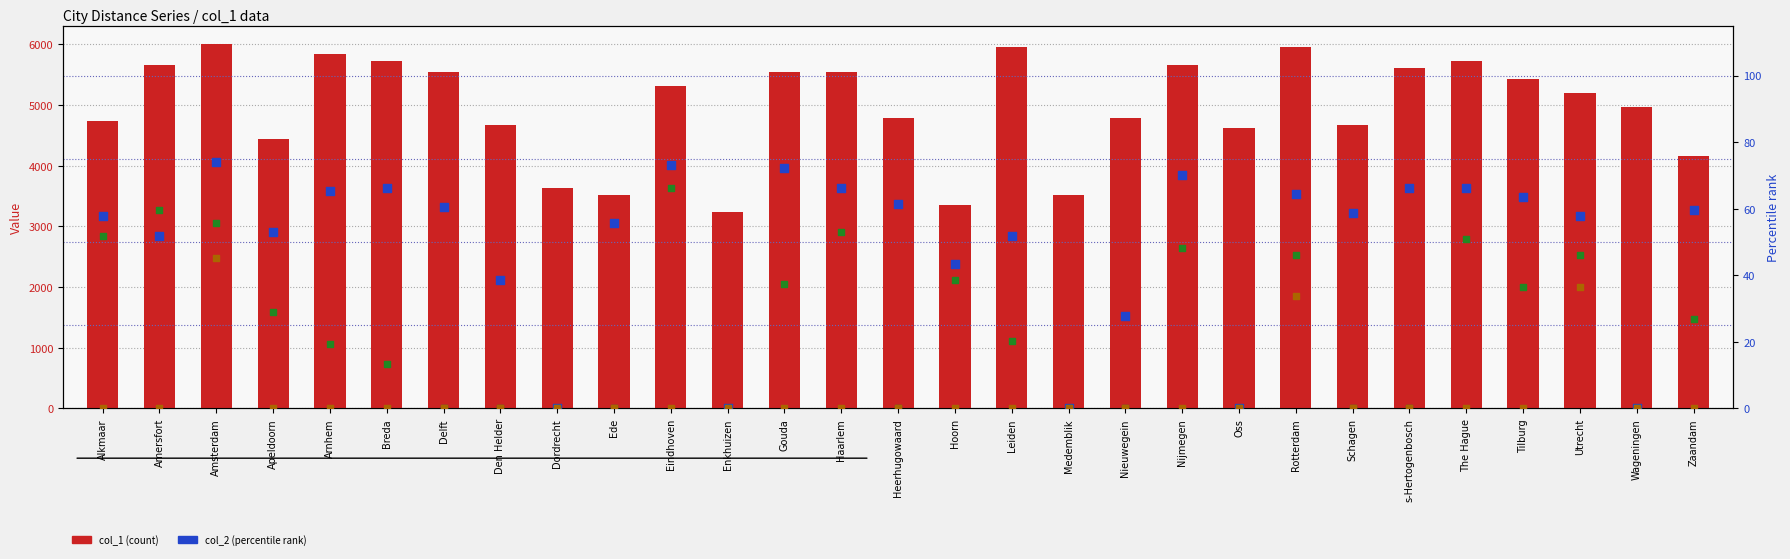

At which category is the sum across all series the highest?

Amsterdam